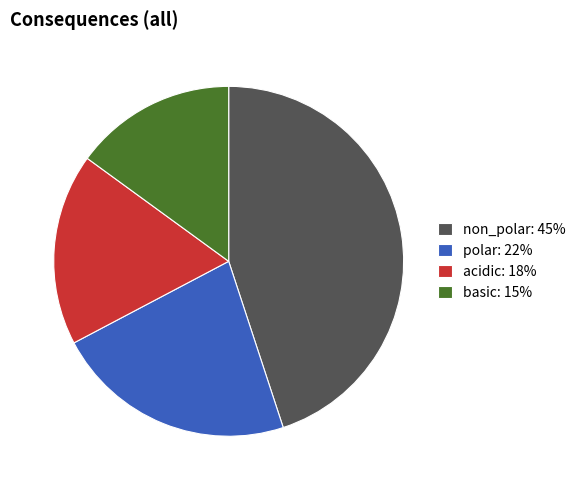

Is polar: 22% the majority of the pie?

No